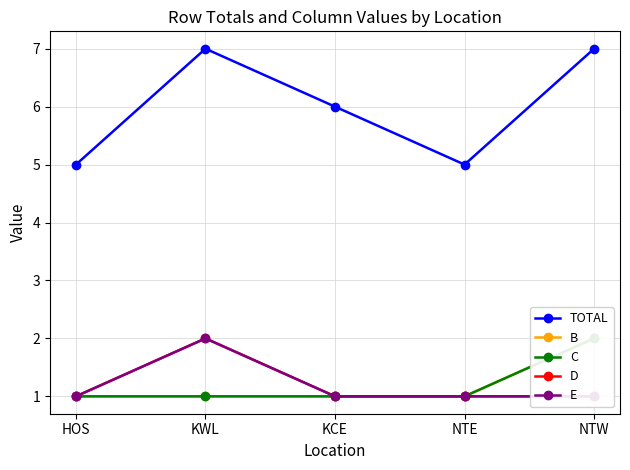

How many C values are between 1 and 2?

5